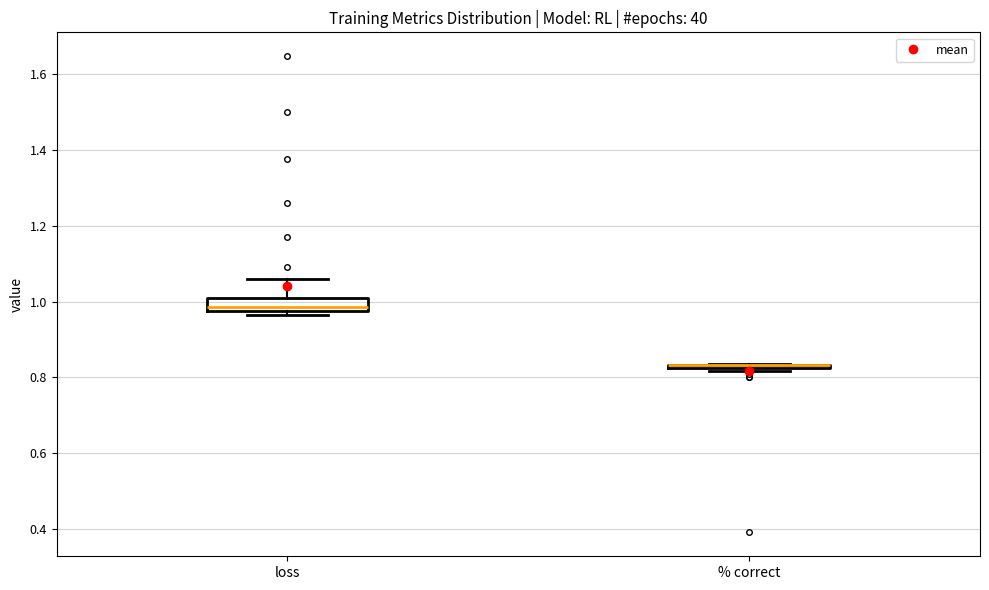

Reading left to right, transcribe this box plot: for each box, give where its median line is, the range the box spans, and where its two whiskers end, as read against the y-axis. The values are not printed on the chart, so give them approximately, as read against the axis.

loss: median 0.98 (just above the box's lower edge), box 0.98 to 1.02, whiskers 0.96 to 1.06
% correct: box collapsed to a line at 0.84, whiskers 0.82 to 0.84